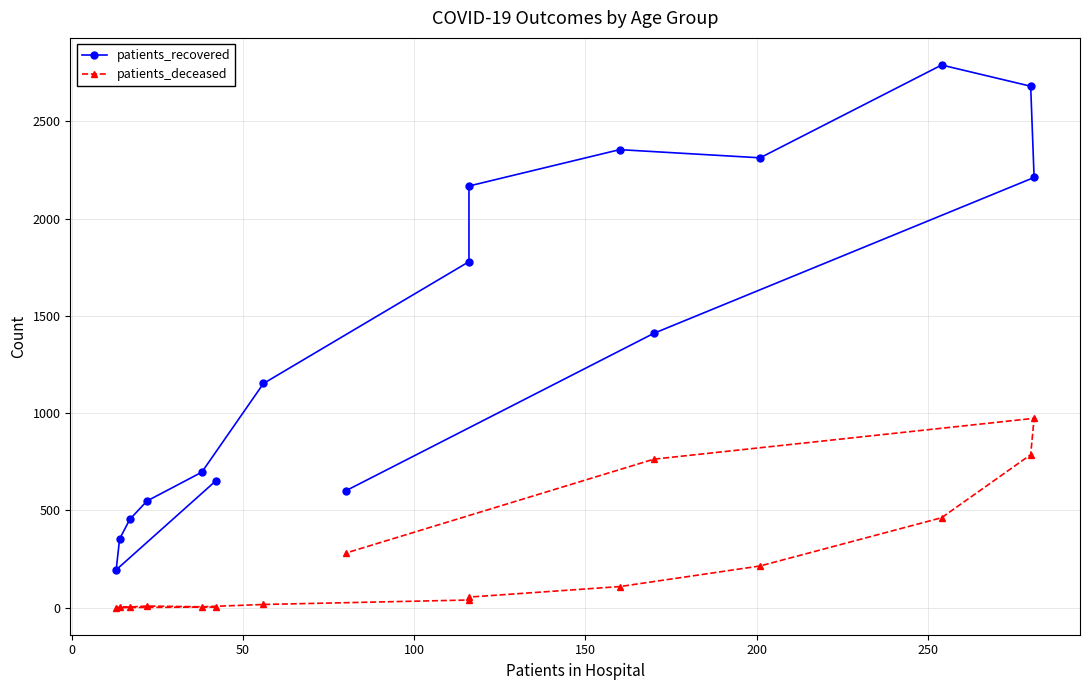

Which series has the widest spread of values?

patients_recovered